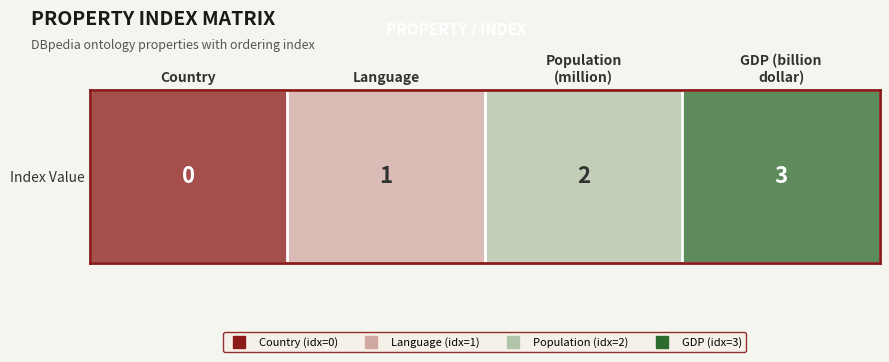

What is the greatest value displayed?

3